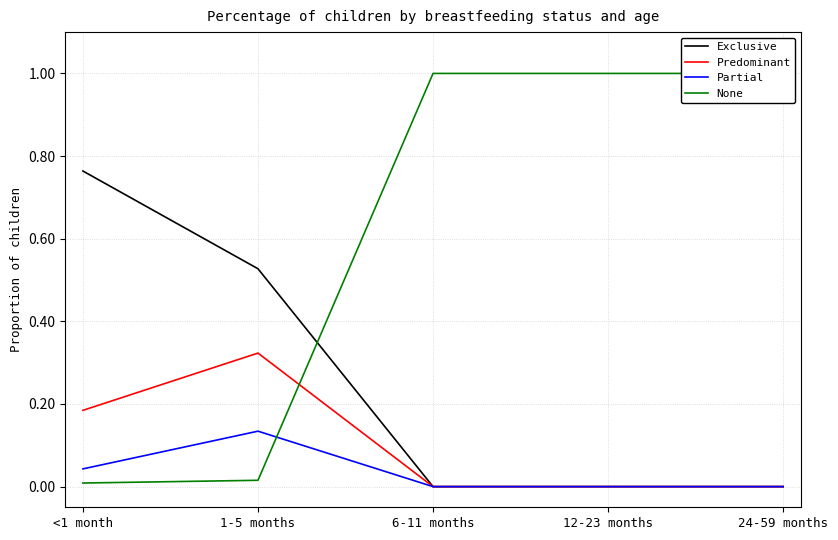

Count the Partial values in the range 0 to 1.

5